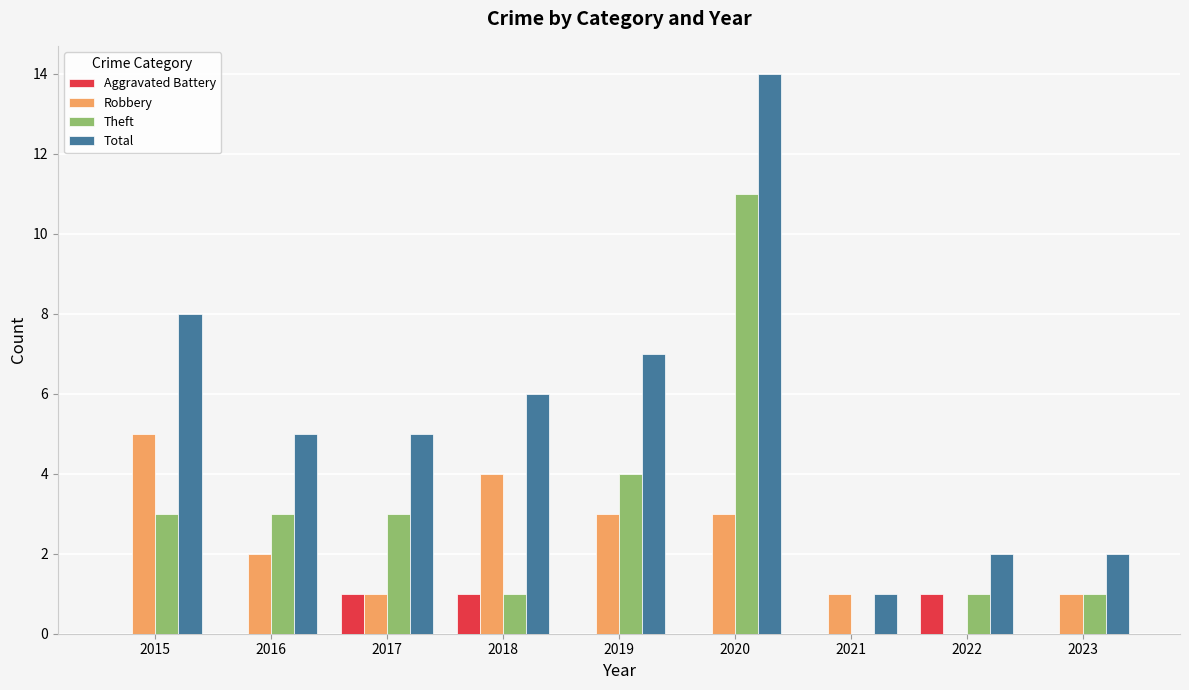

The Total series shows 6 at 2018. True or false?

True